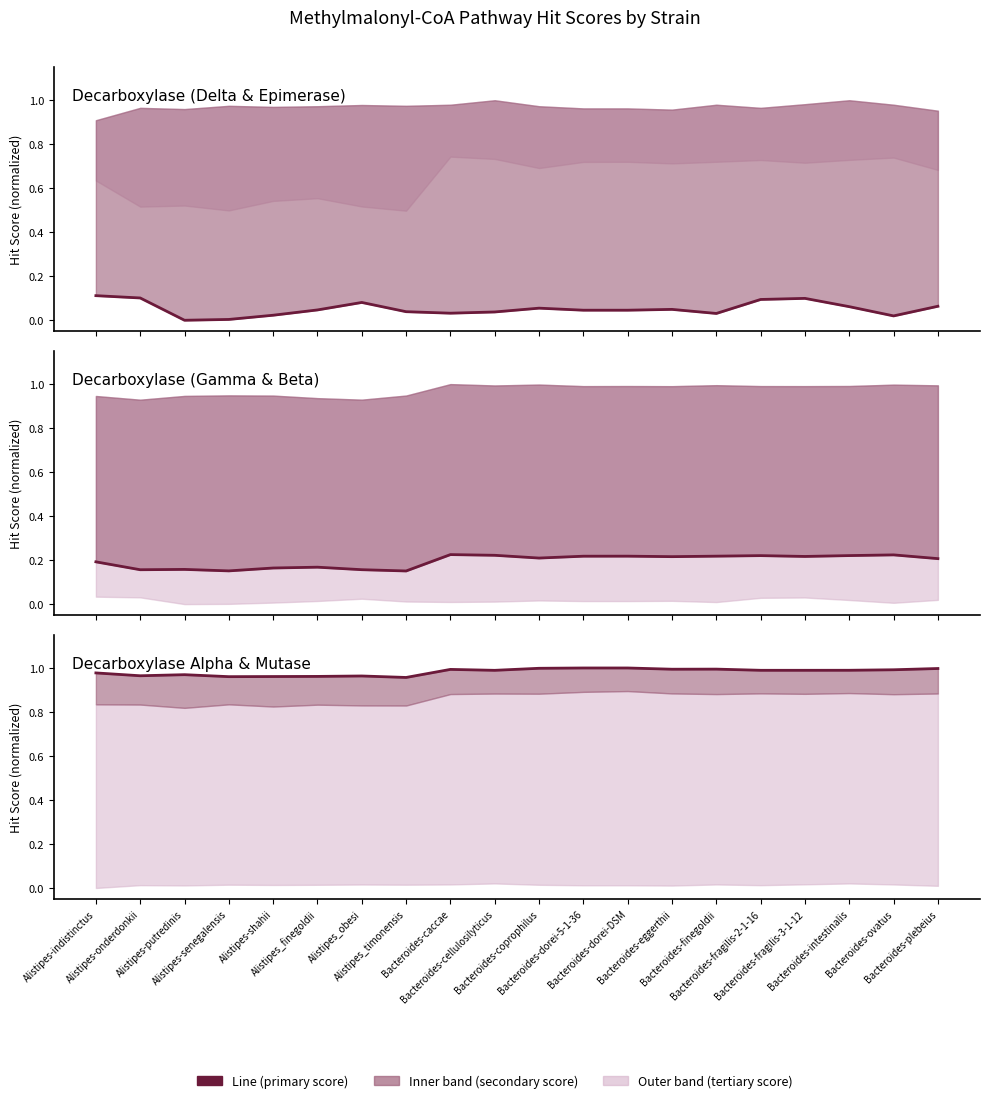

Rank the series at Bacteroides-coprophilus from highest to lowest value.

DecarboxylaseAlpha, DecarboxylaseGamma, DecarboxylaseDelta